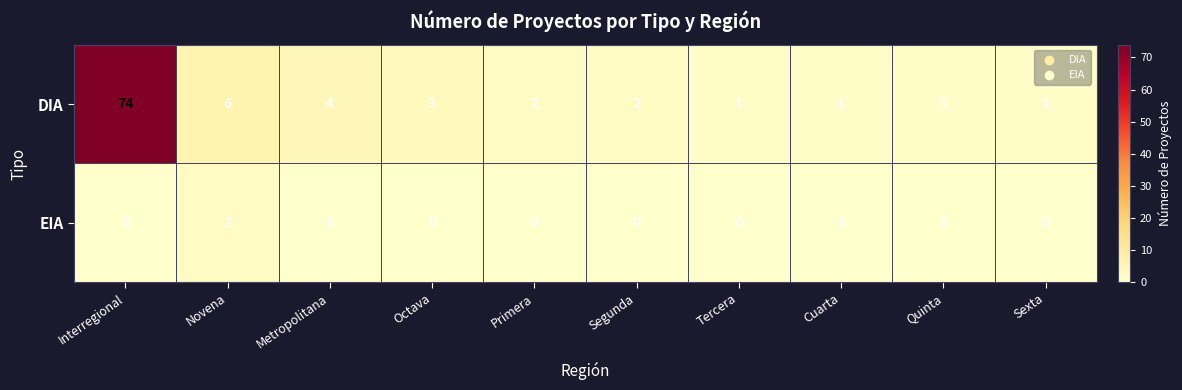

Which category has the highest value in the DIA series?

Interregional